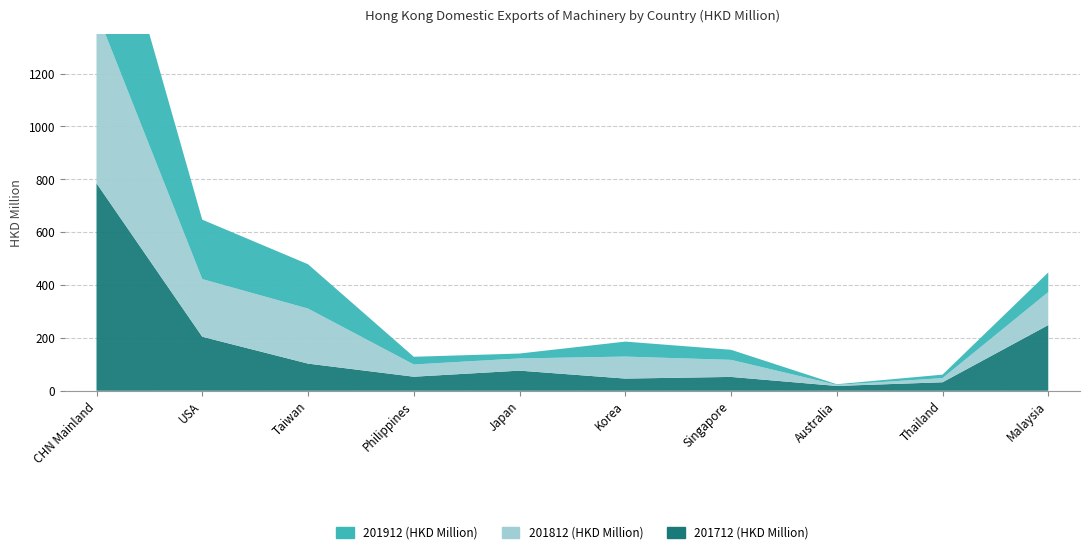

Reading right to left, transcribe all the data shown in this chart.

201912 (HKD Million): 74.4	13.2	2.4	38.1	56.7	18.5	29.2	167.8	224.9	617.6
201812 (HKD Million): 124.8	15.6	4.0	64.5	83.2	46.2	46.2	208.2	218.0	648.9
201712 (HKD Million): 248.5	32.2	18.3	52.4	46.1	76.1	53.2	102.7	204.4	785.1